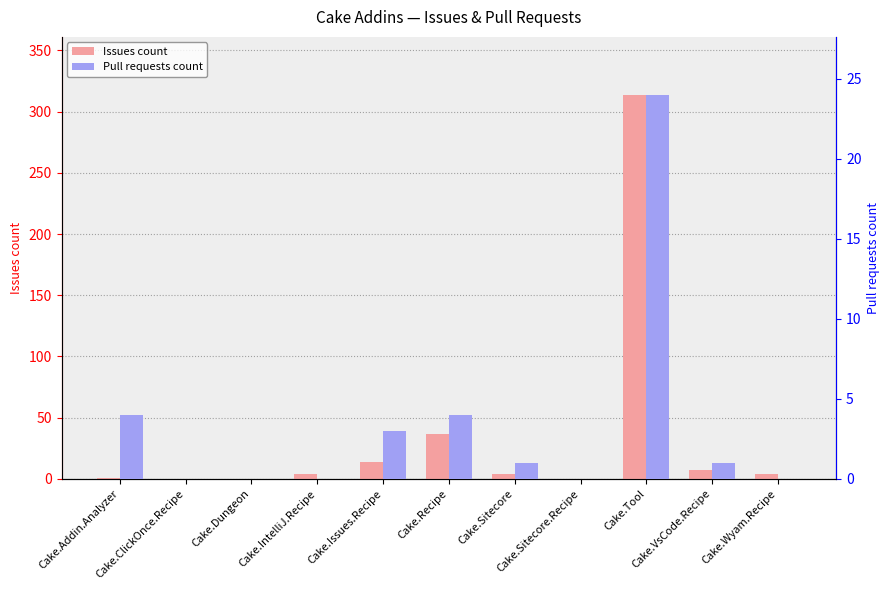

How many bars are there in each group?

2